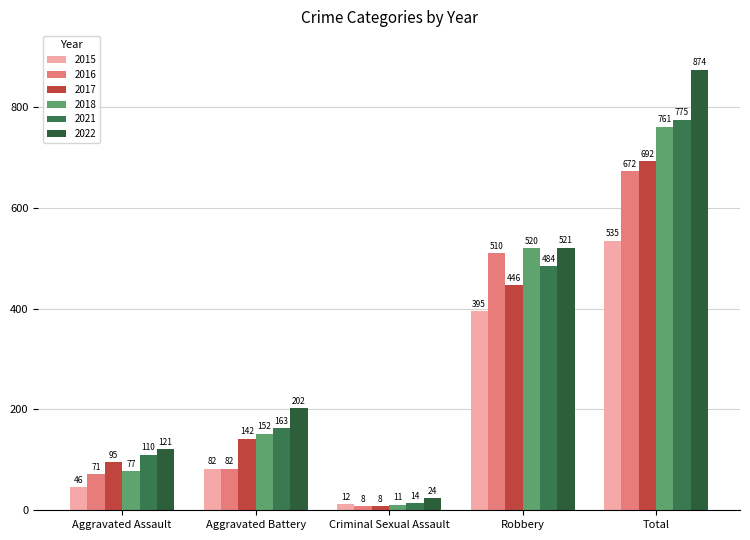

What is the label of the 1st bar from the right?

Total